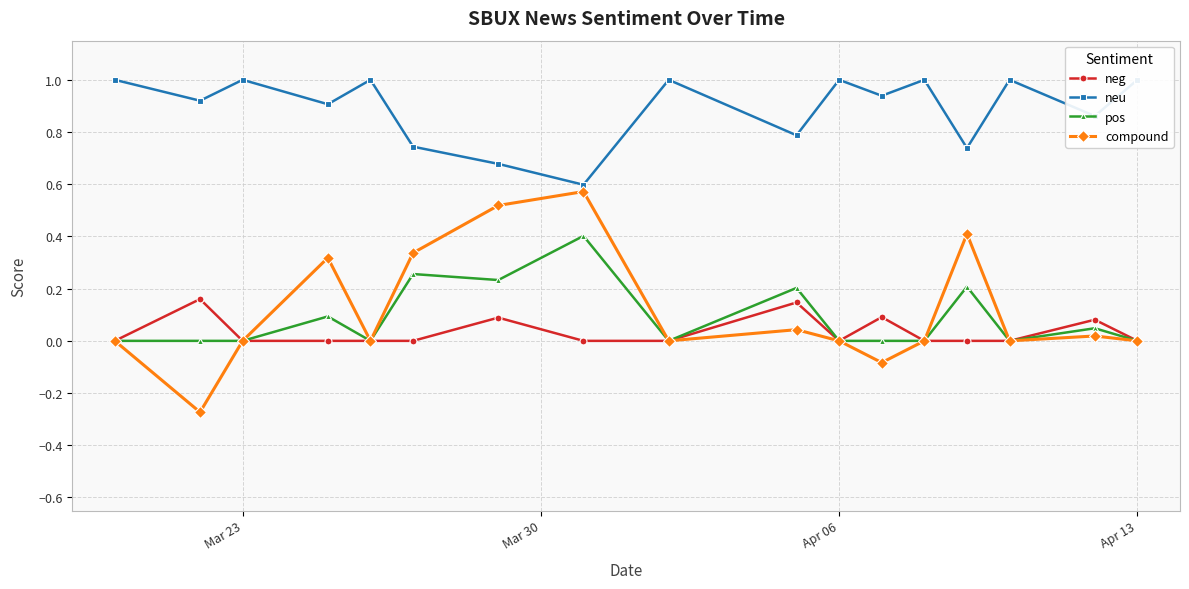

How many negative values does the compound series have?

2